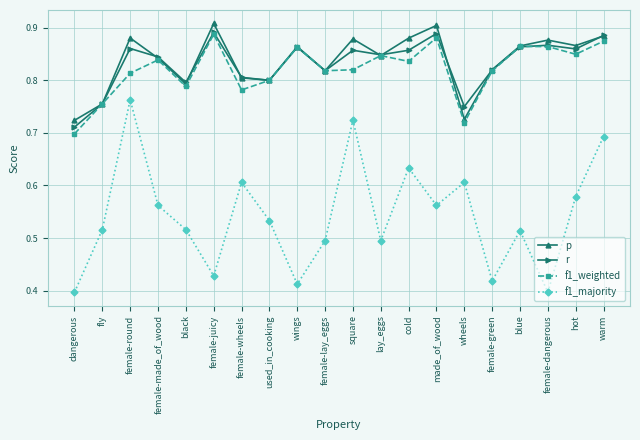

The p series shows 0.8 at female-made_of_wood. True or false?

True